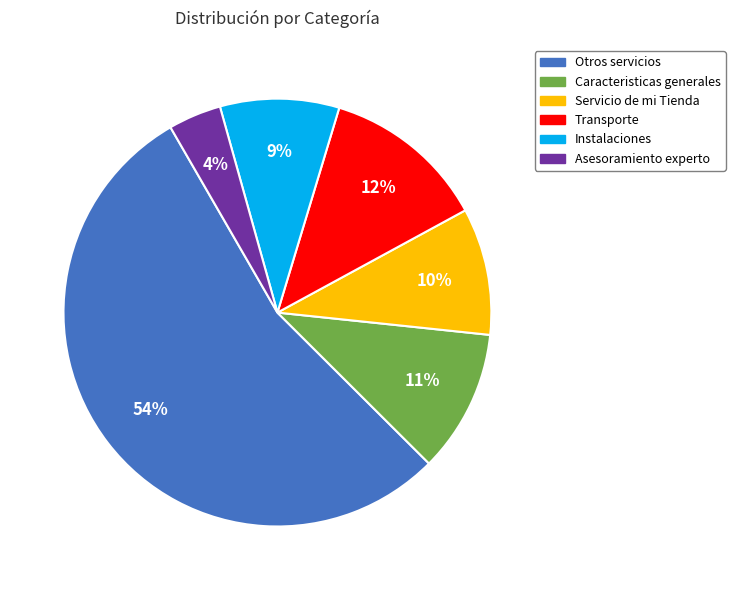

Which slice is the largest?

Otros servicios